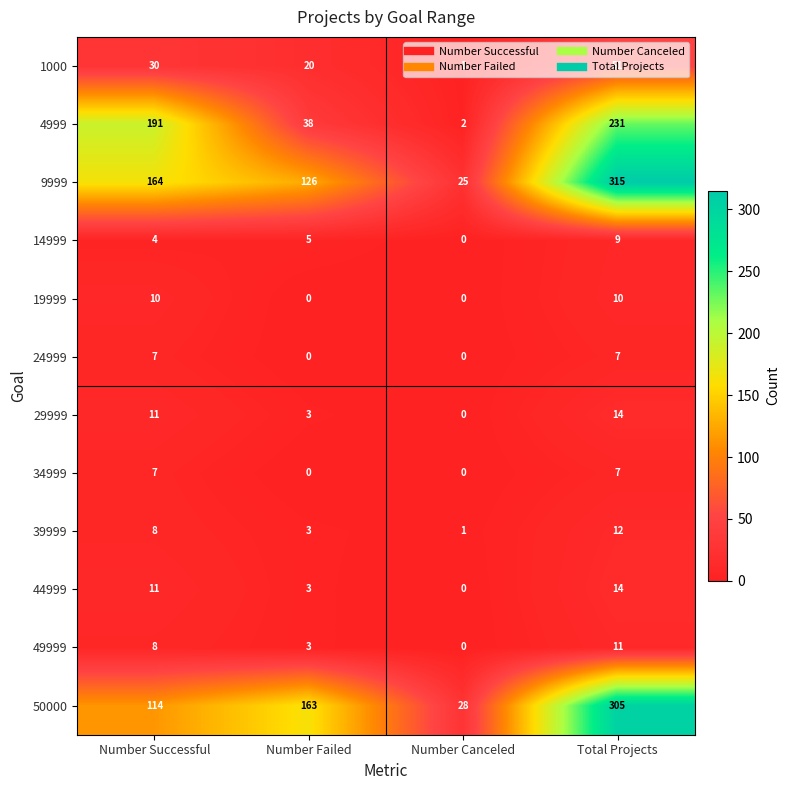

What is the maximum value shown in the chart?

315